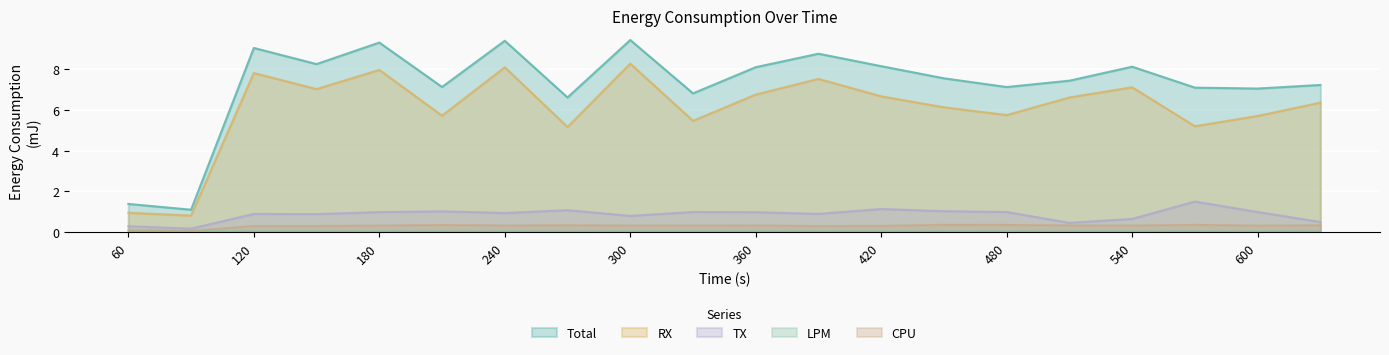

Between 150 and 240, which is larger?

240